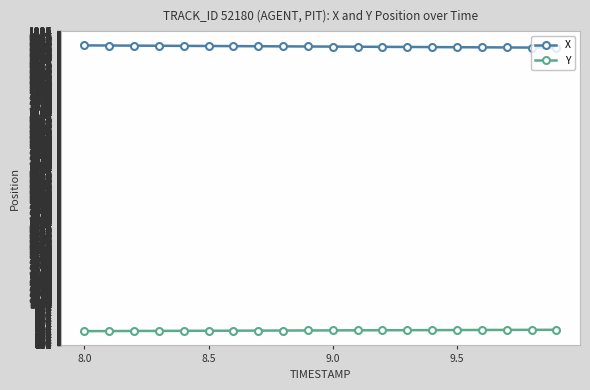

Which series has the largest total across all categories?

X